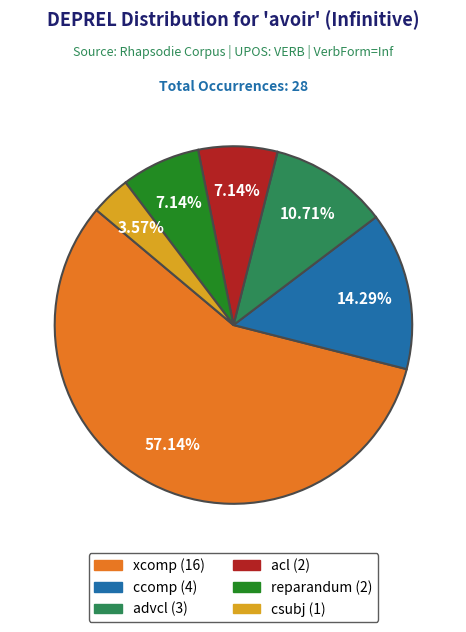

To the nearest percent, what is the difference between the largest and smallest slice percentages?

54%